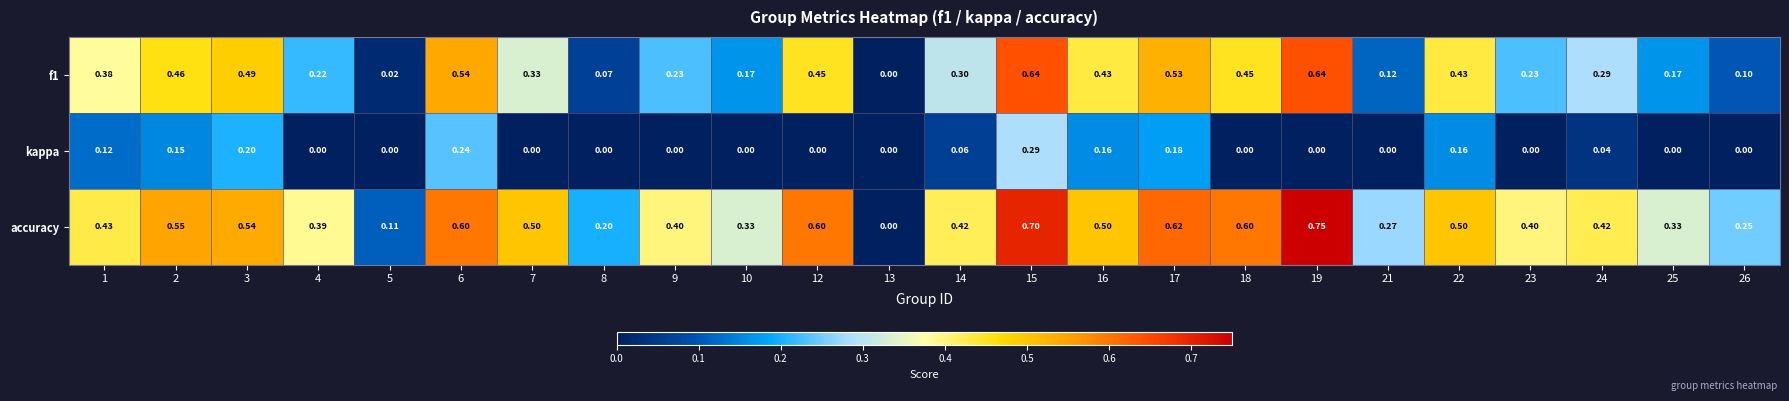

Which series has the largest range (max minus min)?

accuracy